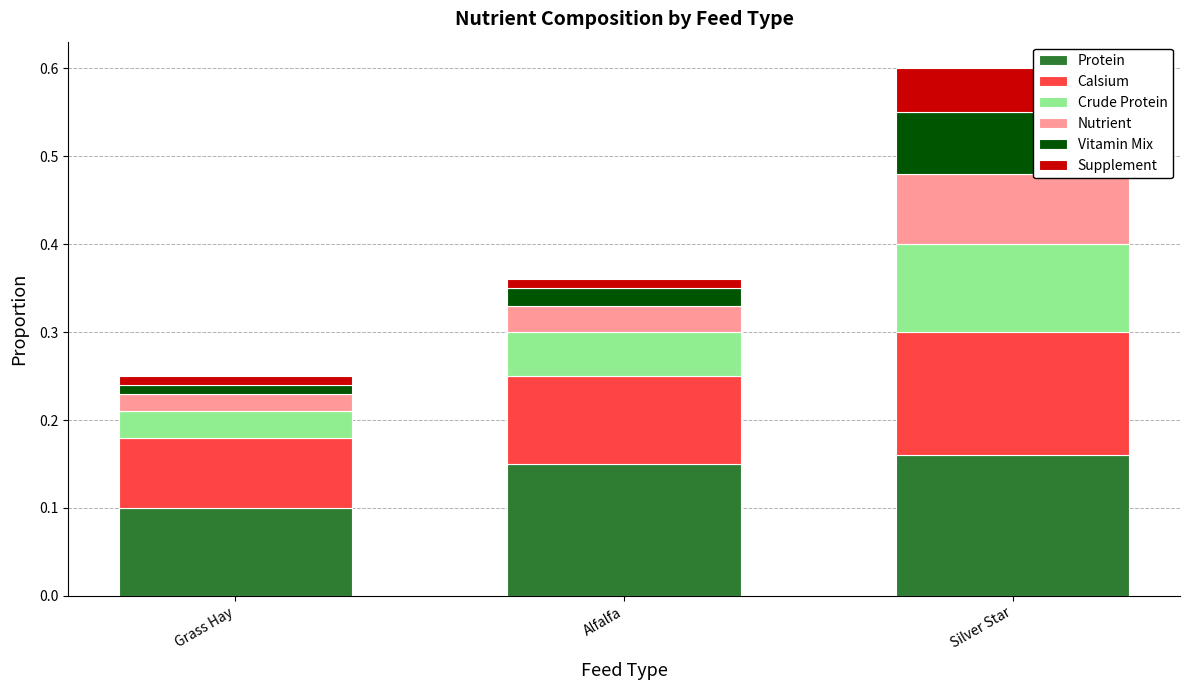

How many Protein values are between 0 and 1?

3